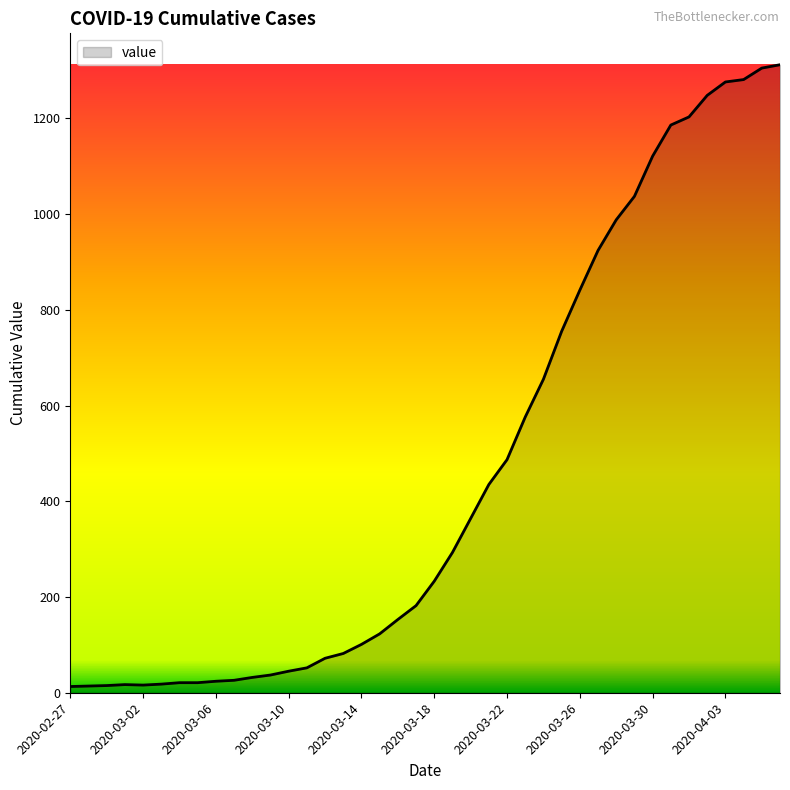

How many distinct data groups are displayed?

1